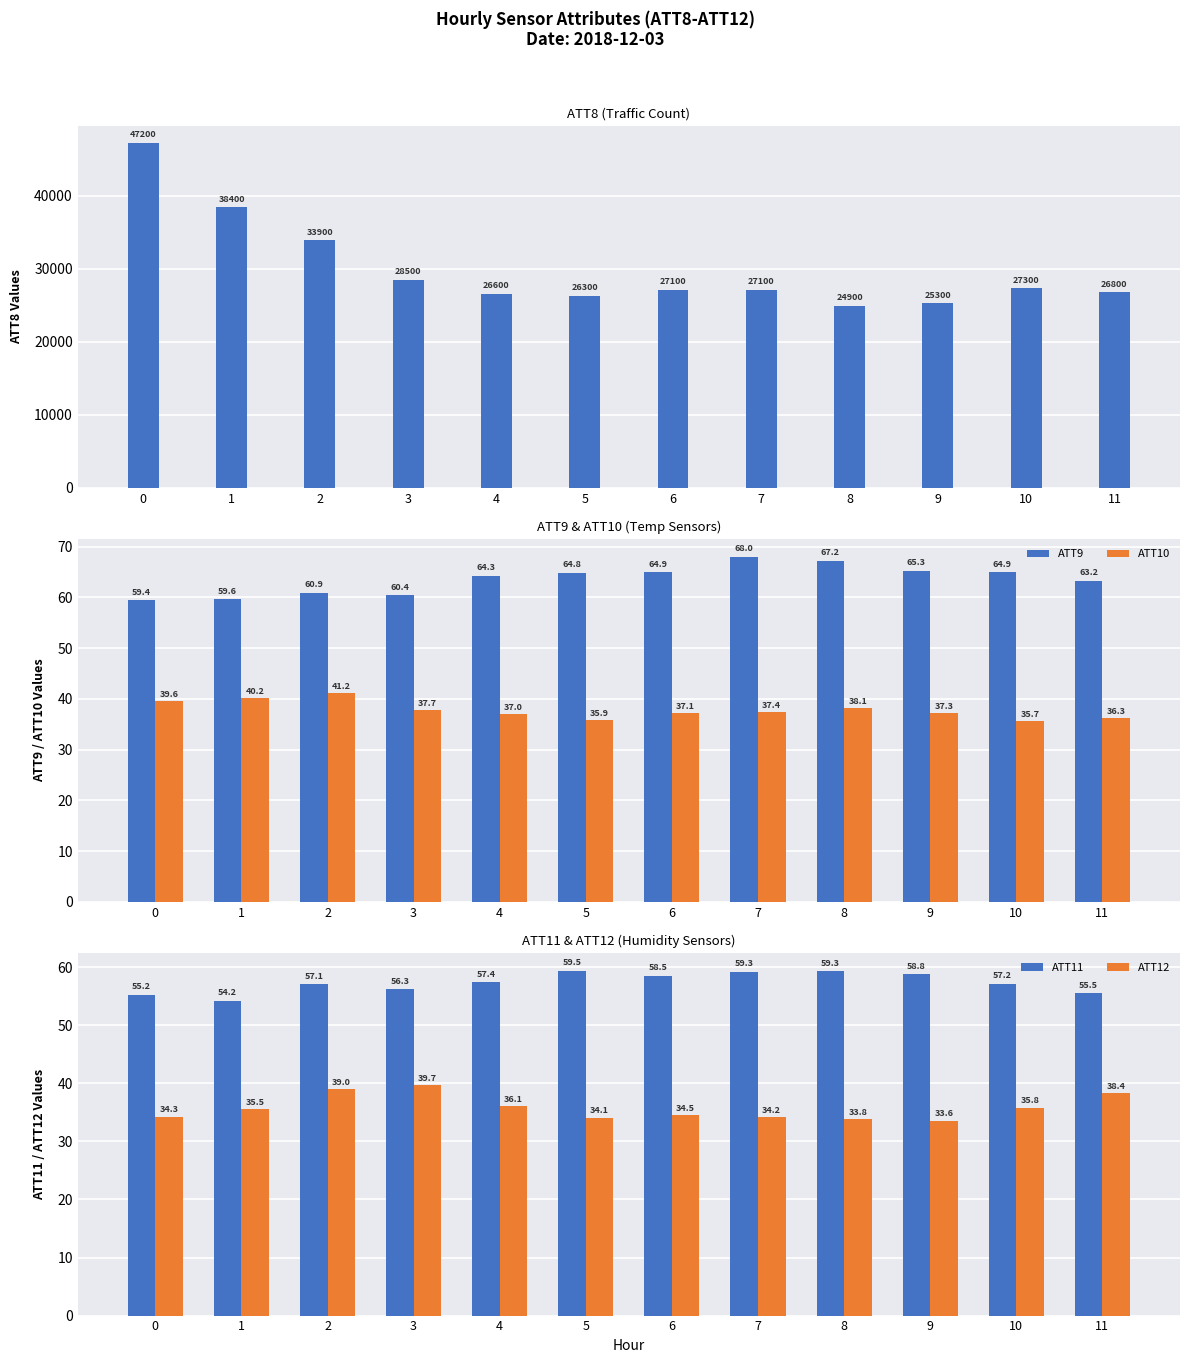

What is the difference between the ATT9 values at 5 and 8?

2.4